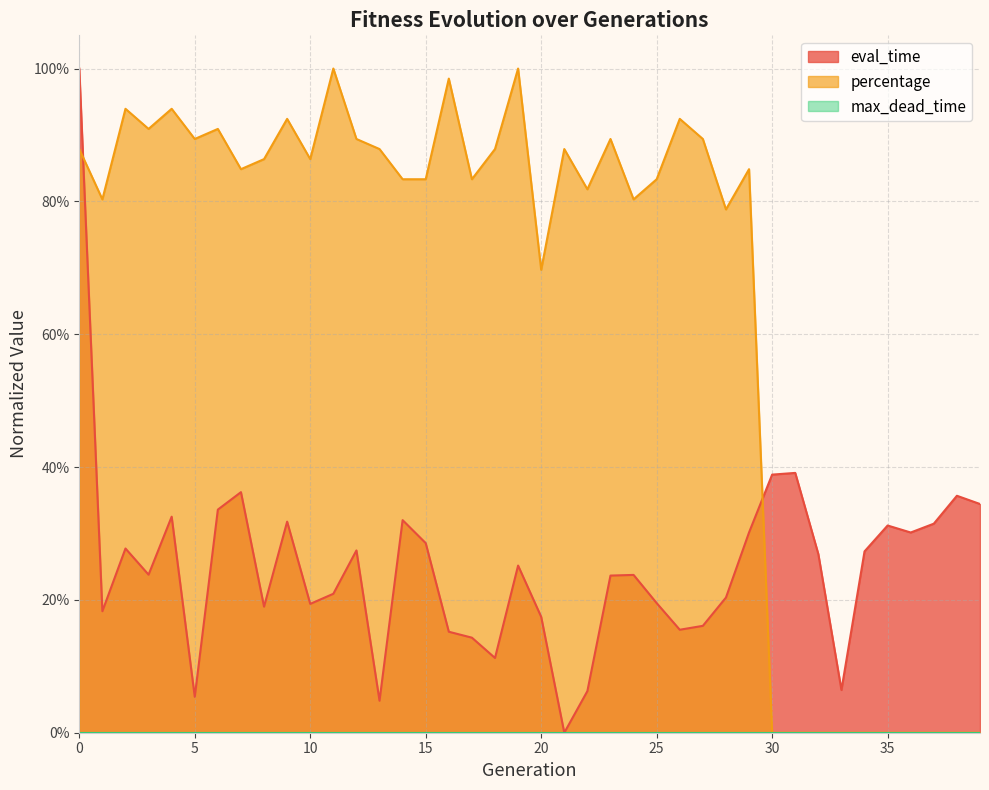

Where is eval_time nearest to the value 0?

21